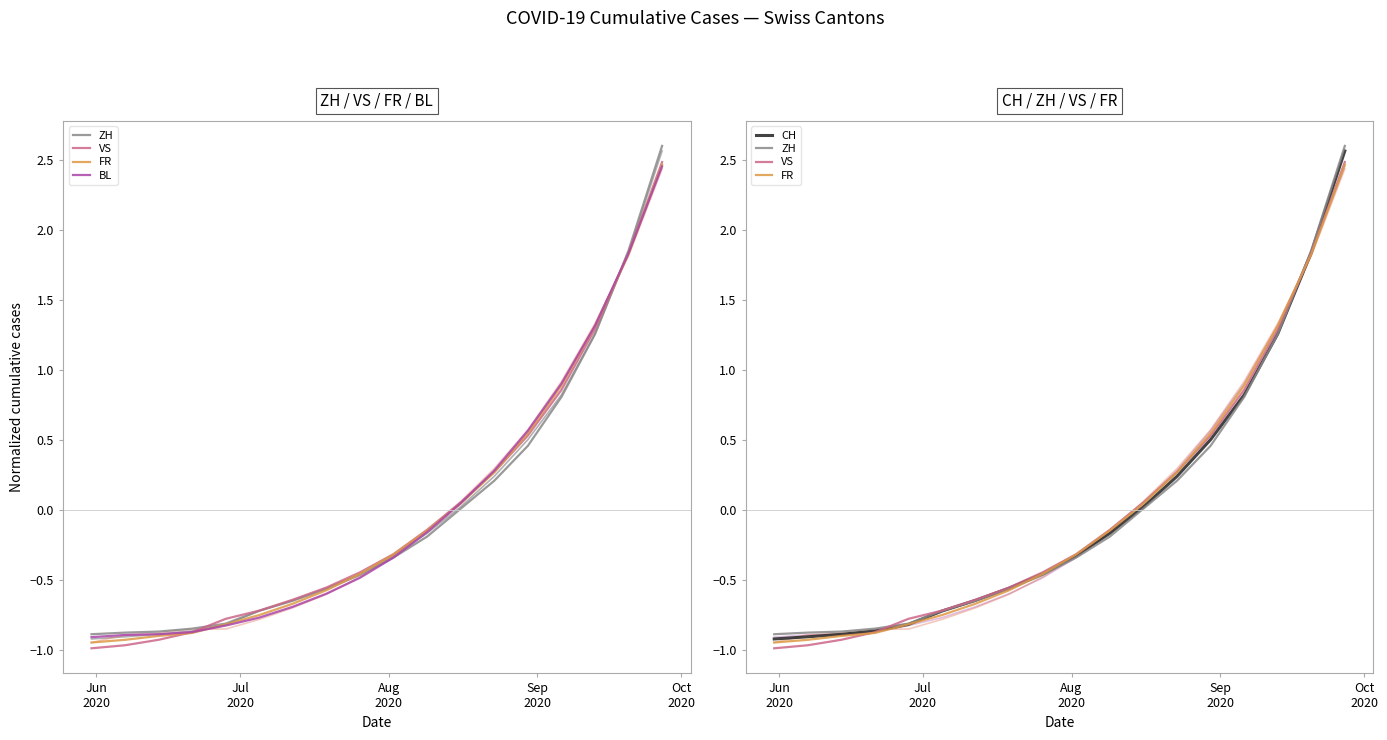

How many negative values does the VS series have?

11